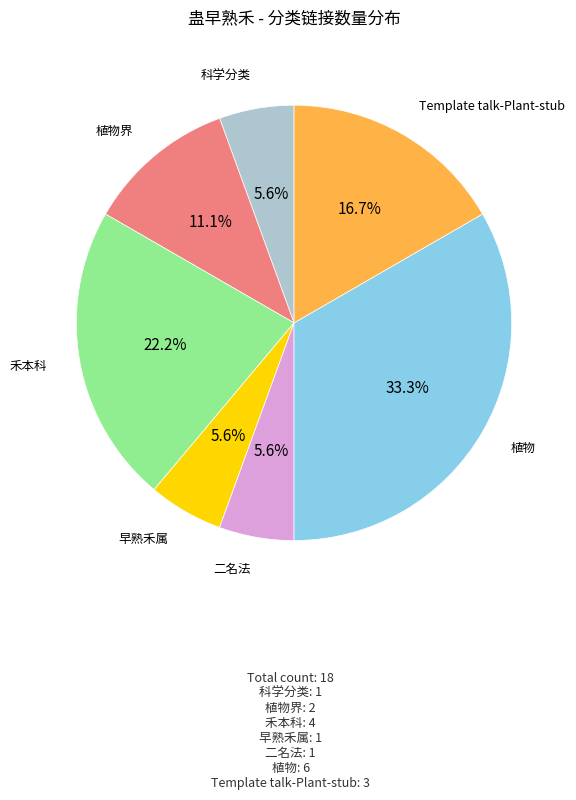

Is there a majority slice in this chart?

No